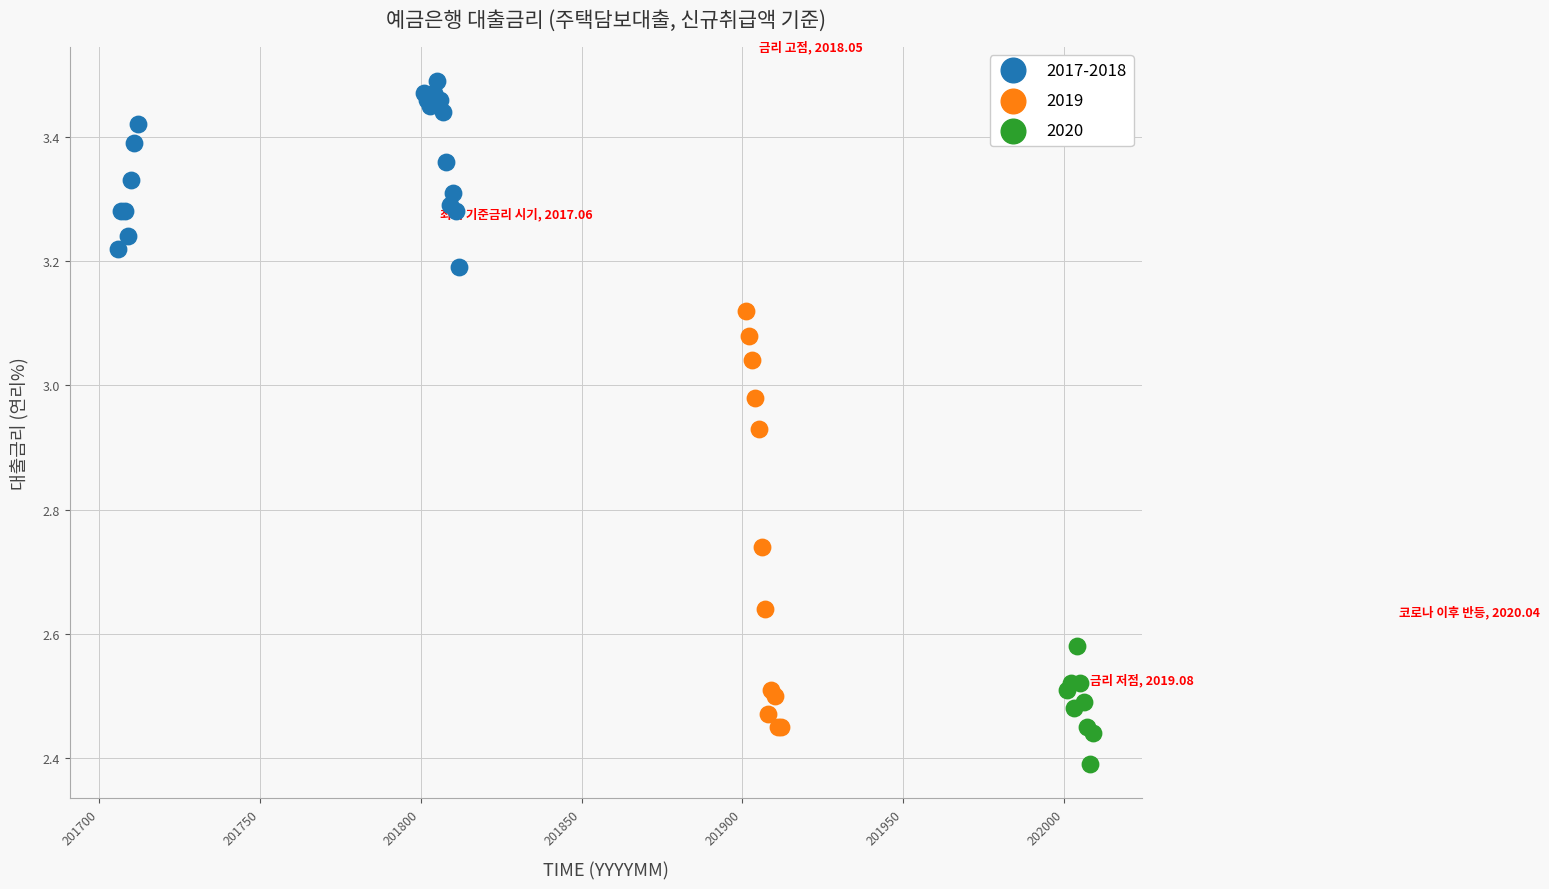

Which series has the largest Y range (max minus min)?

2019